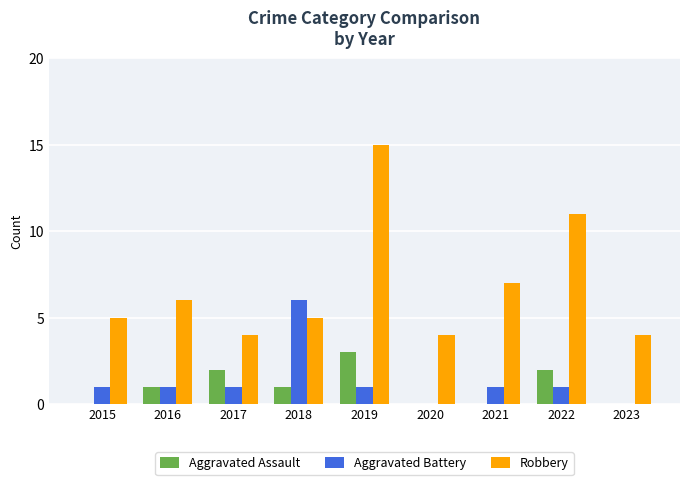

What is the greatest value displayed?

15